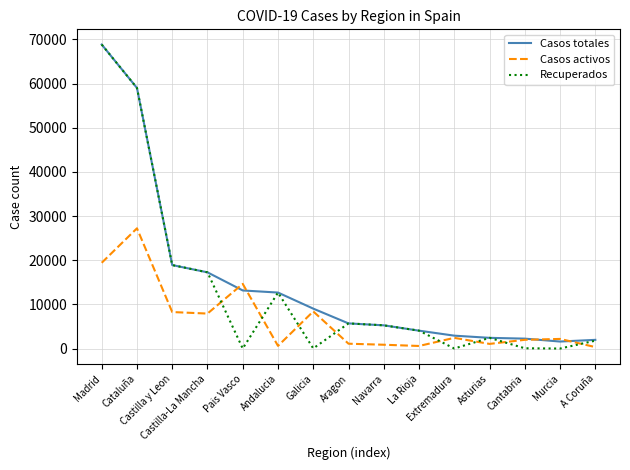

What is the maximum value for Casos activos?

27229